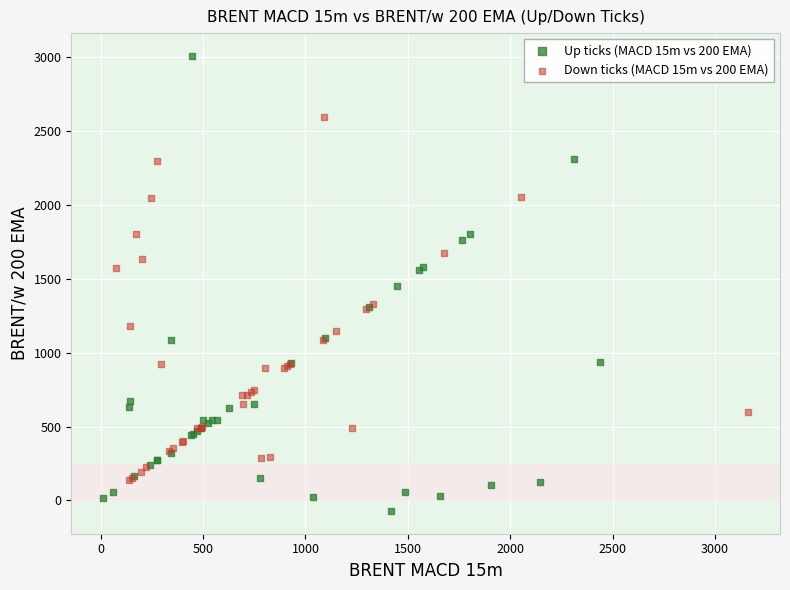

What are all the series names shown in the legend?

Up ticks (MACD 15m vs 200 EMA), Down ticks (MACD 15m vs 200 EMA)